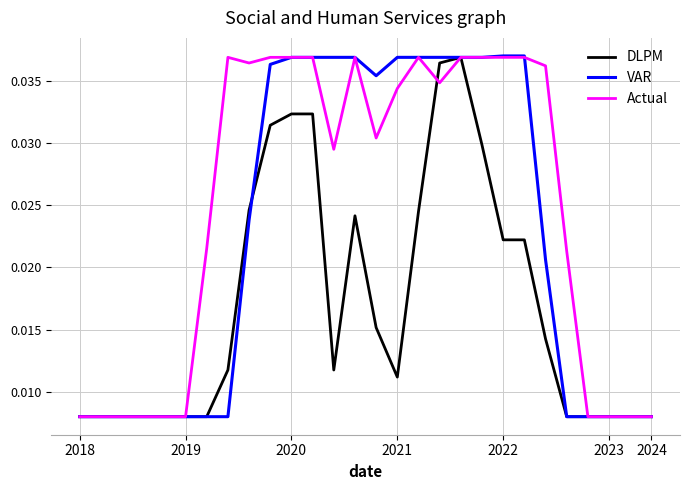

True or false: DLPM has more than 1 points higher than both neighbors.

True